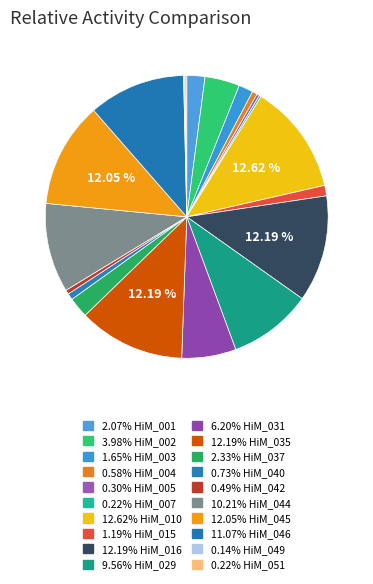

What is the smallest slice in the pie chart?

HiM_049